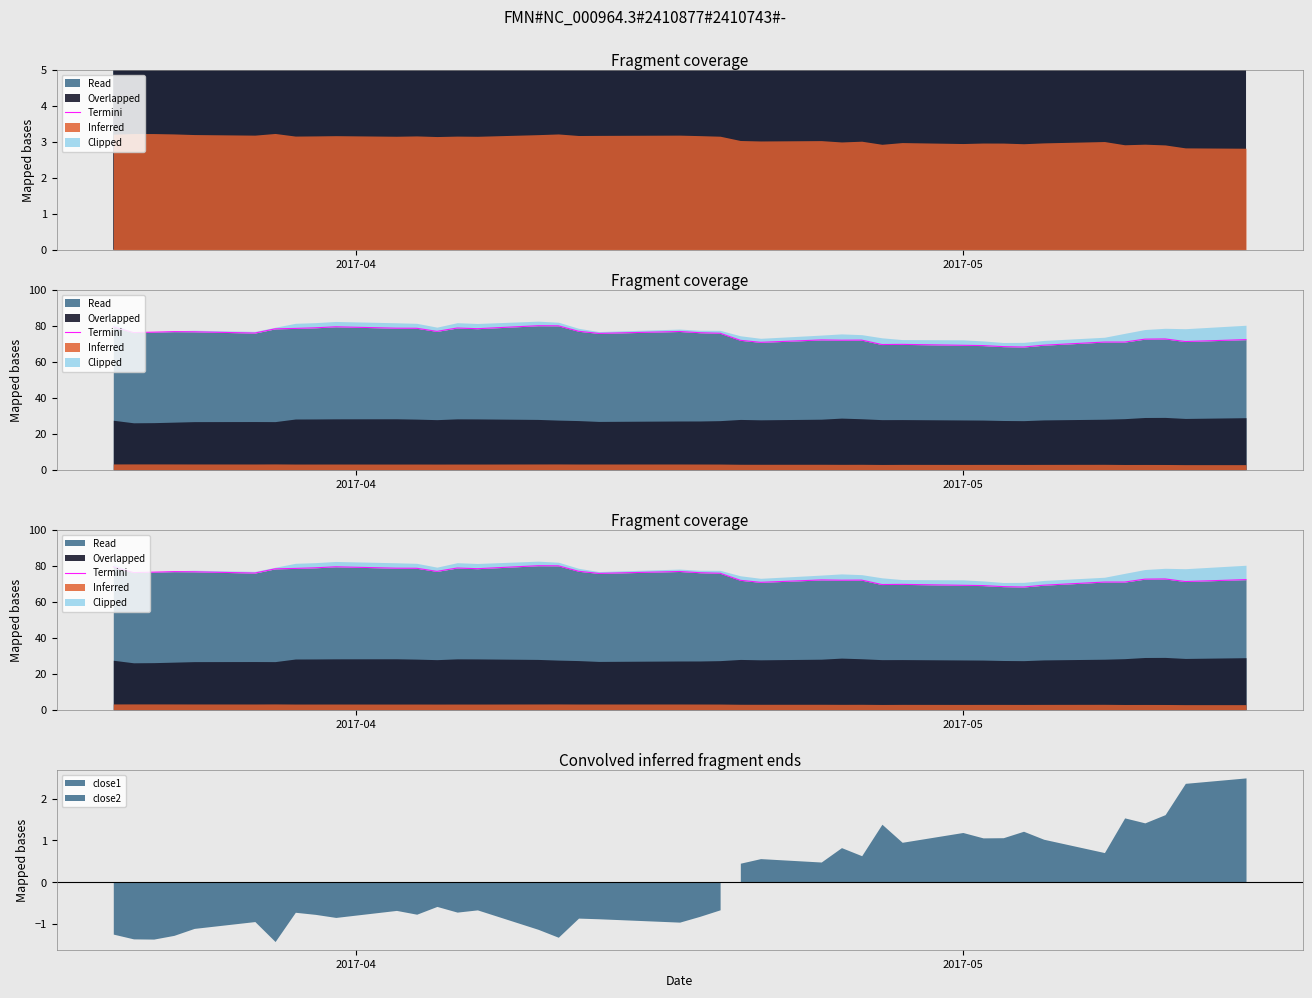

Where does the data first go above 75?

2017-04